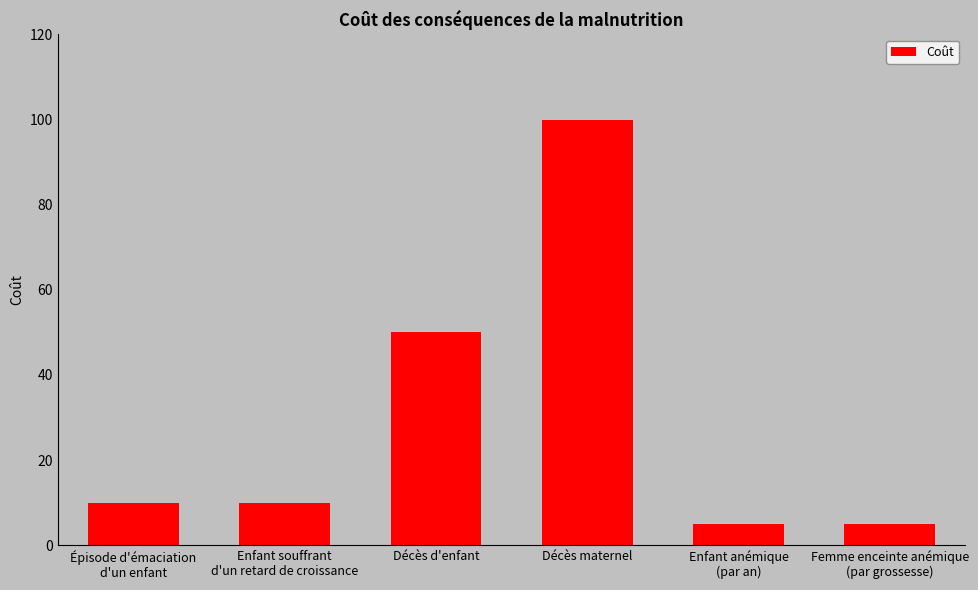

Where is the data nearest to the value 52?

Décès d'enfant